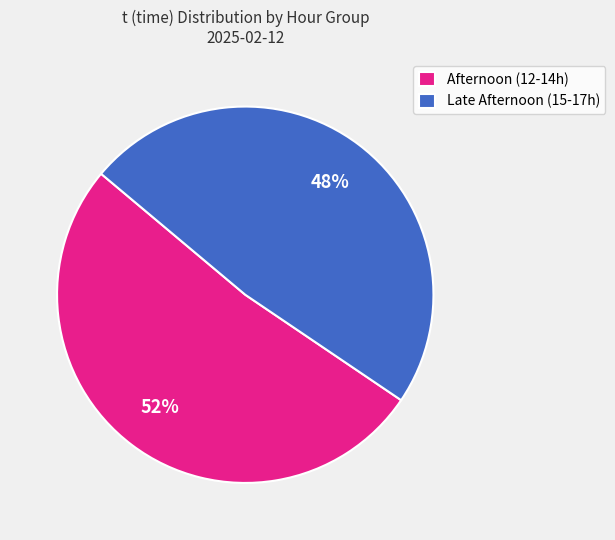

To the nearest percent, what is the combined percentage of Late Afternoon (15-17h) and Afternoon (12-14h)?

100%